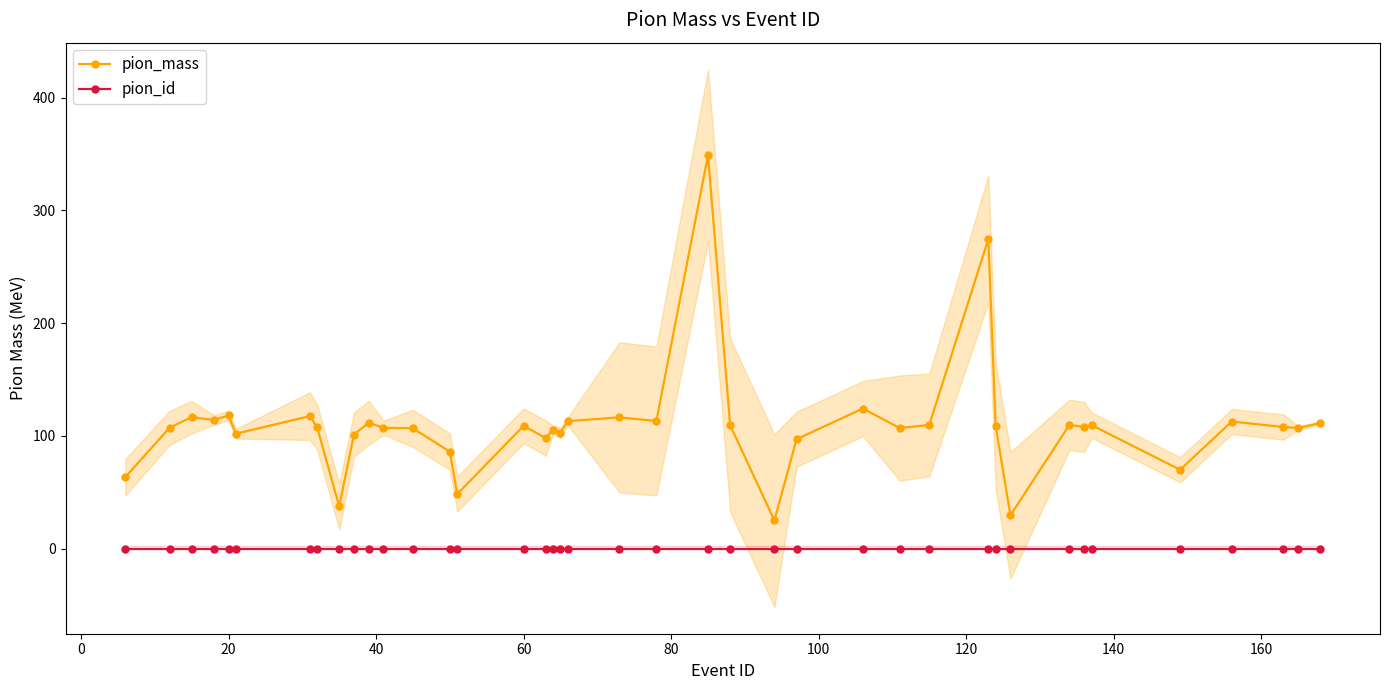

What is the lowest value of the pion_mass series?

25.0